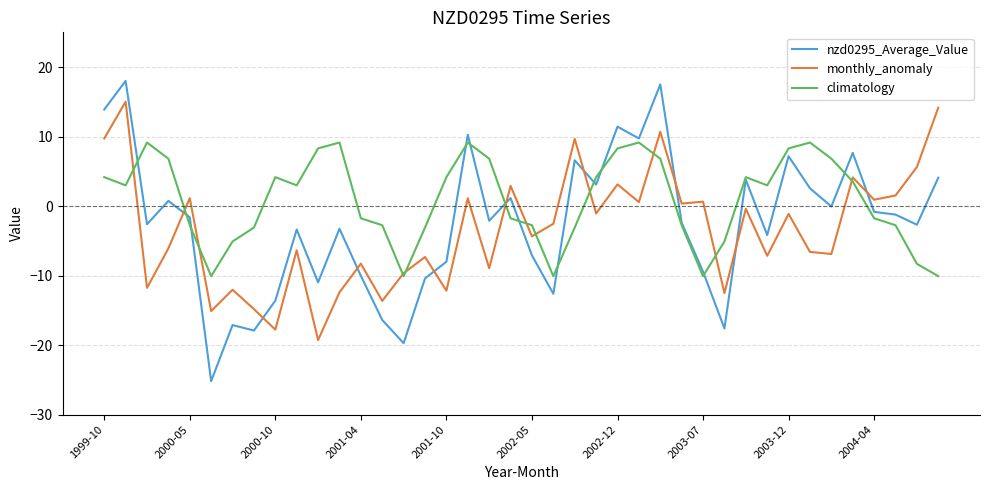

List the series in order of their peak value, highest first.

nzd0295_Average_Value, monthly_anomaly, climatology